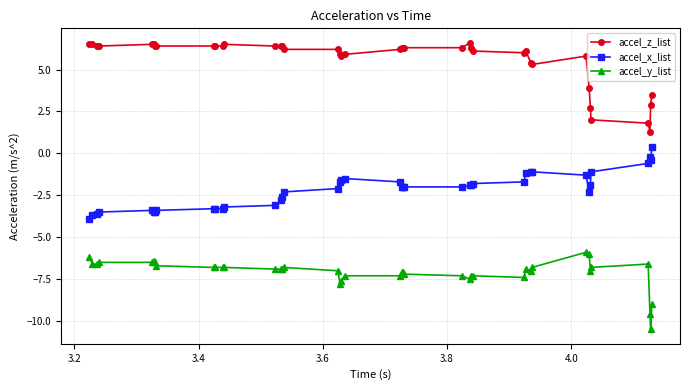

What are all the series names shown in the legend?

accel_z_list, accel_x_list, accel_y_list